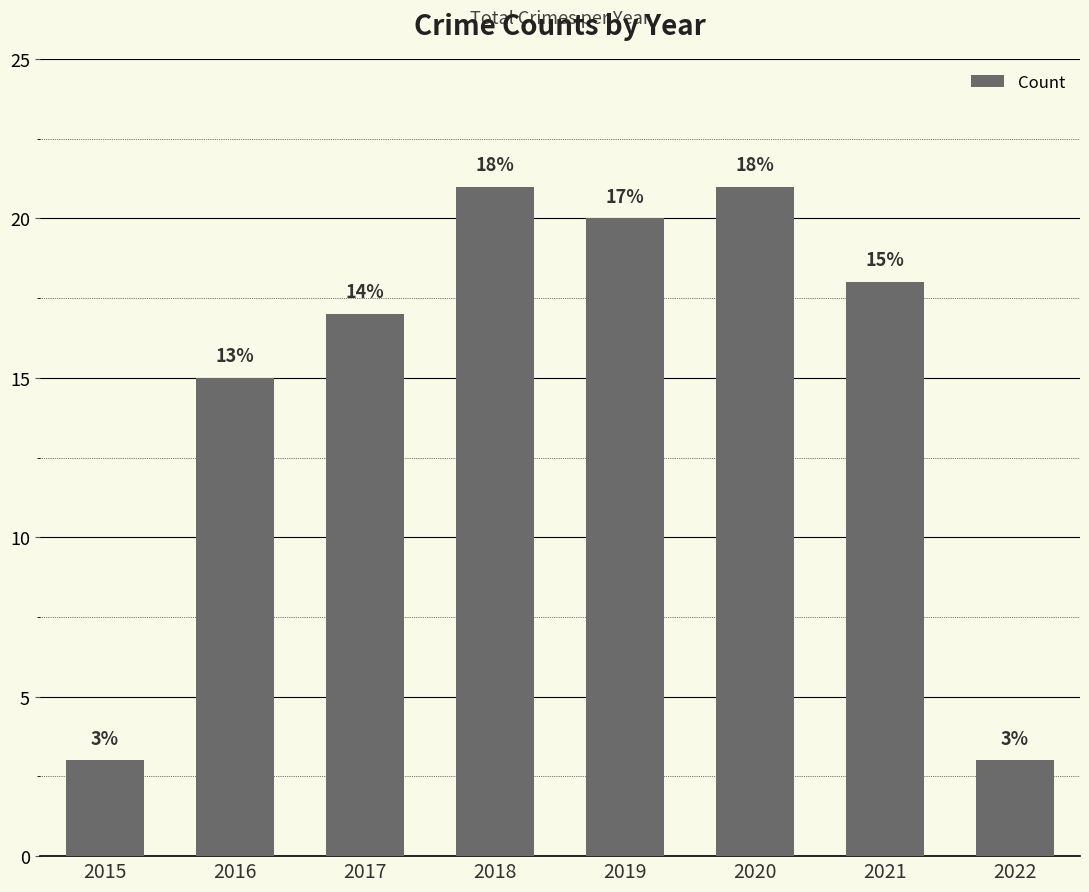

Is it true that the value at 2022 is 5?

False